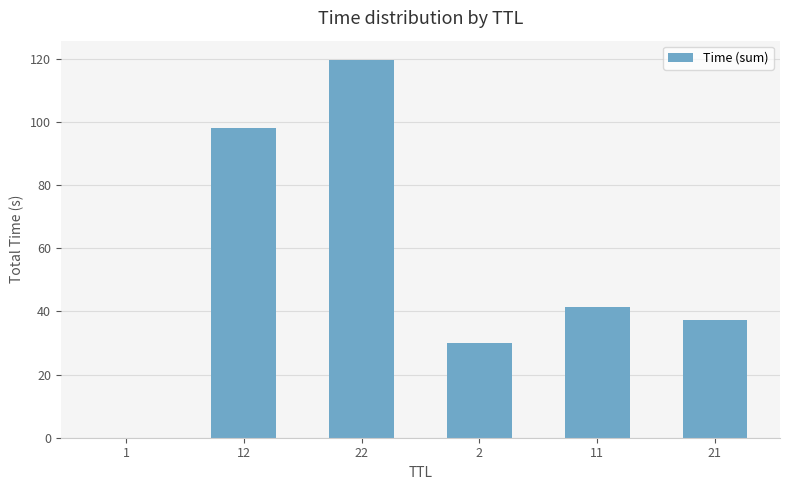

The value at 2 is 30.0. True or false?

True